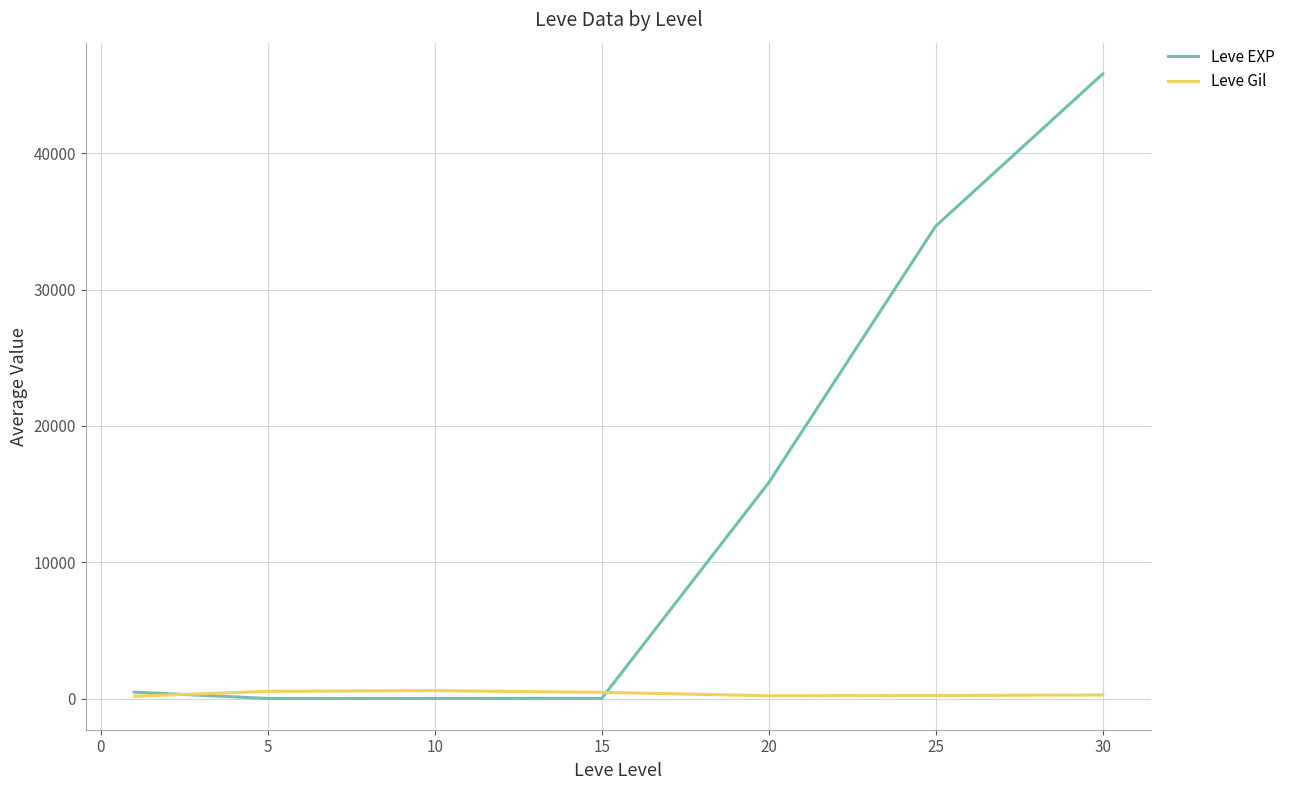

Which series has the largest total across all categories?

Leve EXP